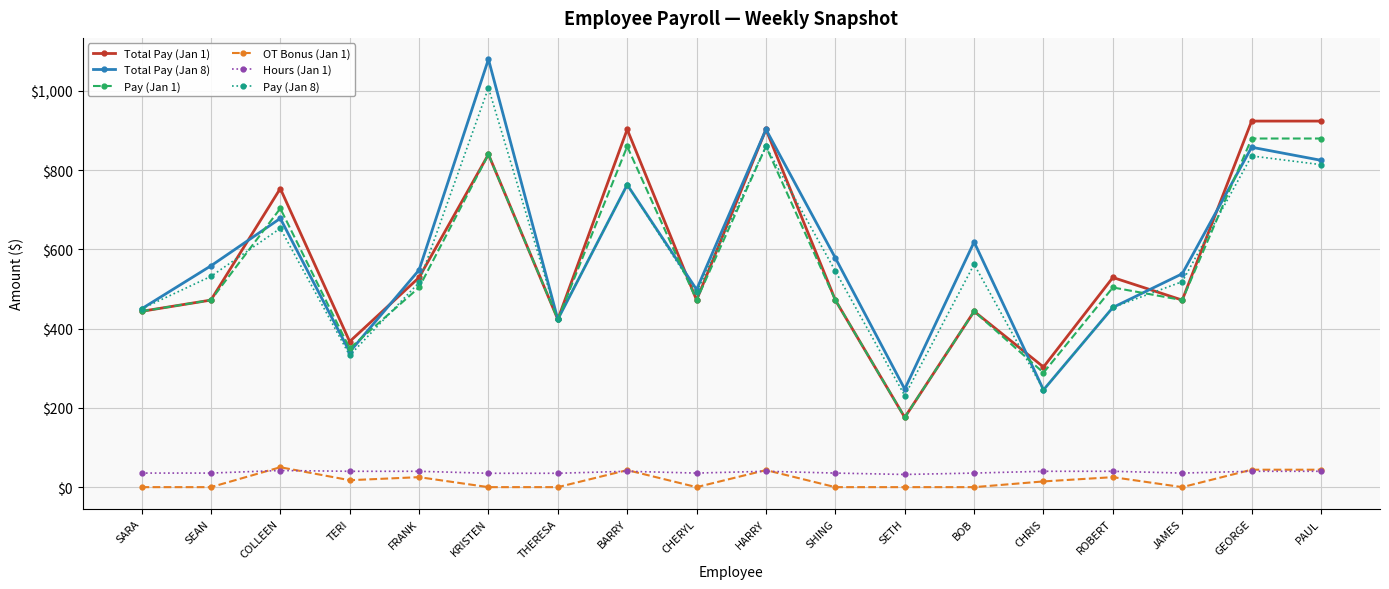

How many values in the OT Bonus (Jan 1) series exceed 14?

9